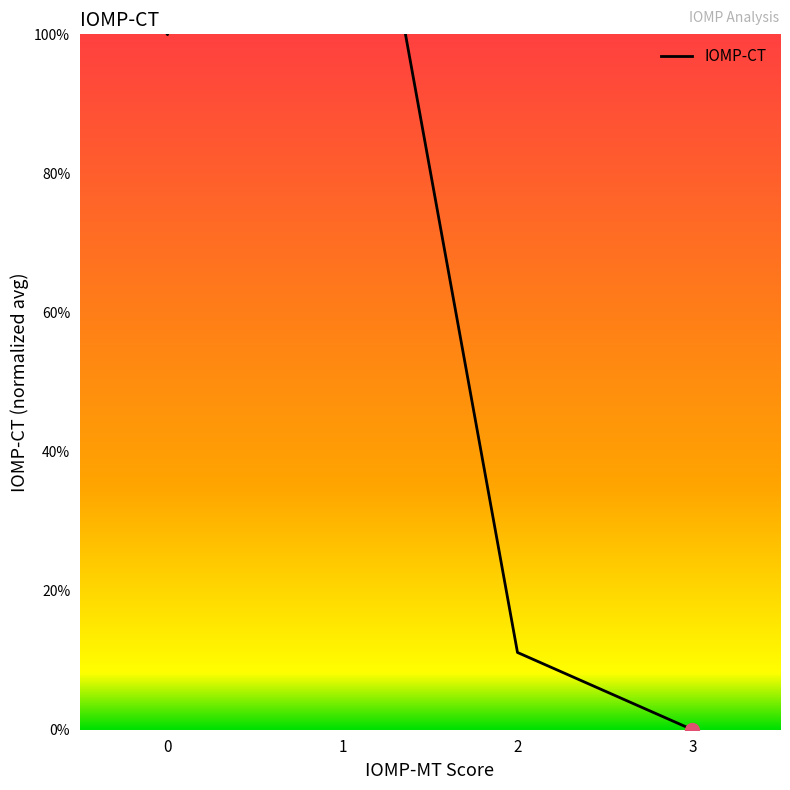

The value at 1 is 0.3. True or false?

False